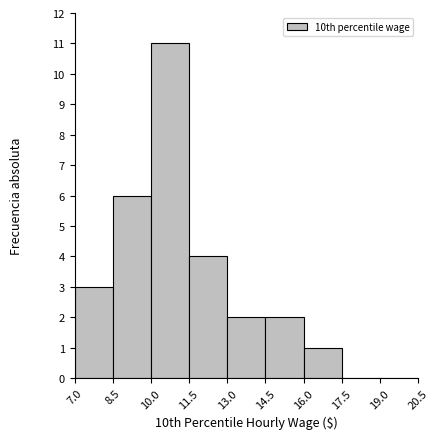

Which range on the x-axis has the tallest bar?

10.0 to 11.5